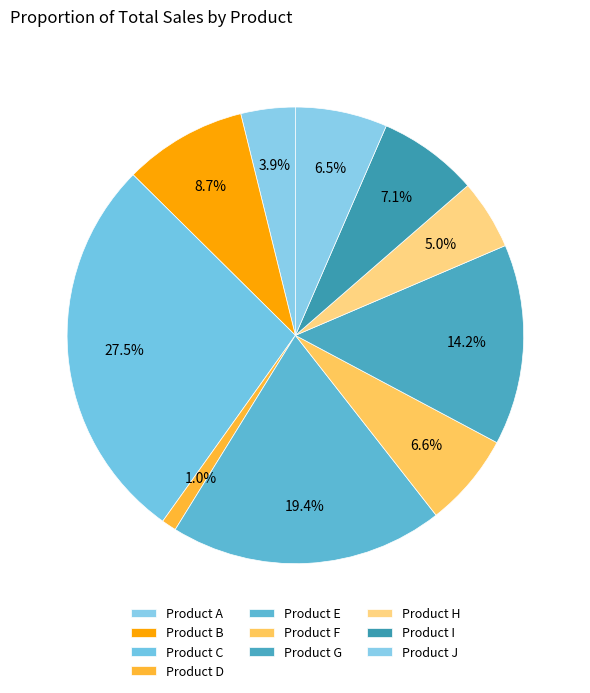

Is there a majority slice in this chart?

No